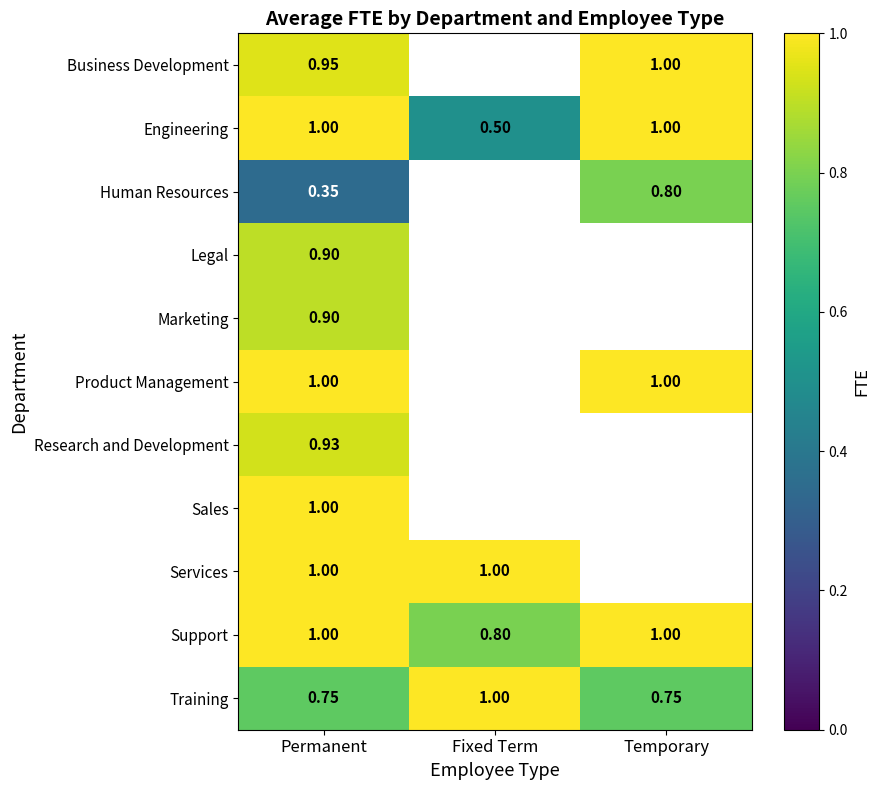

What is the greatest value displayed?

1.0